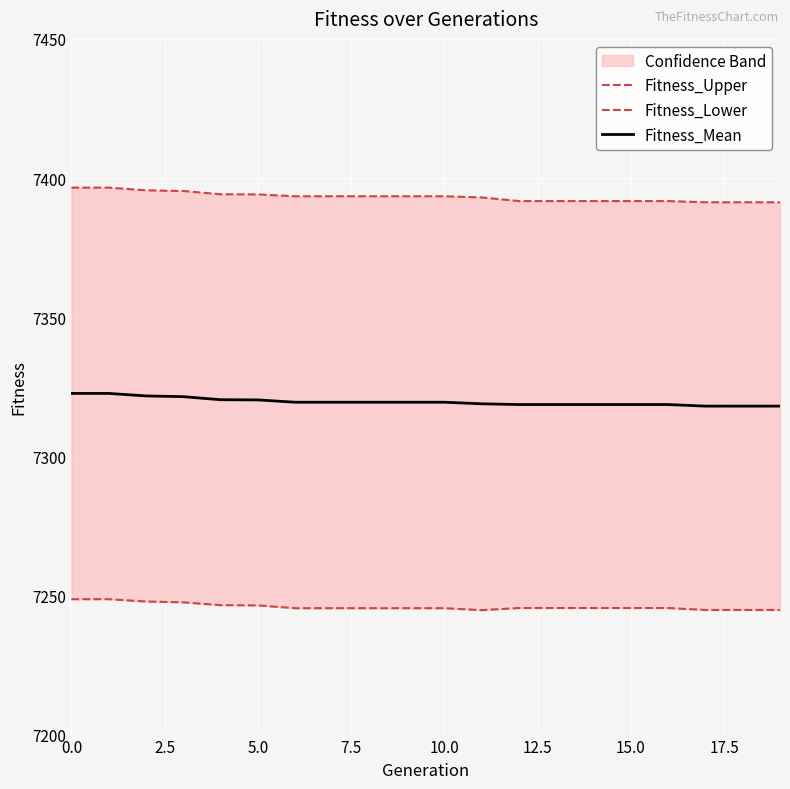

How many values in the Fitness_Upper series are below 7393?

8